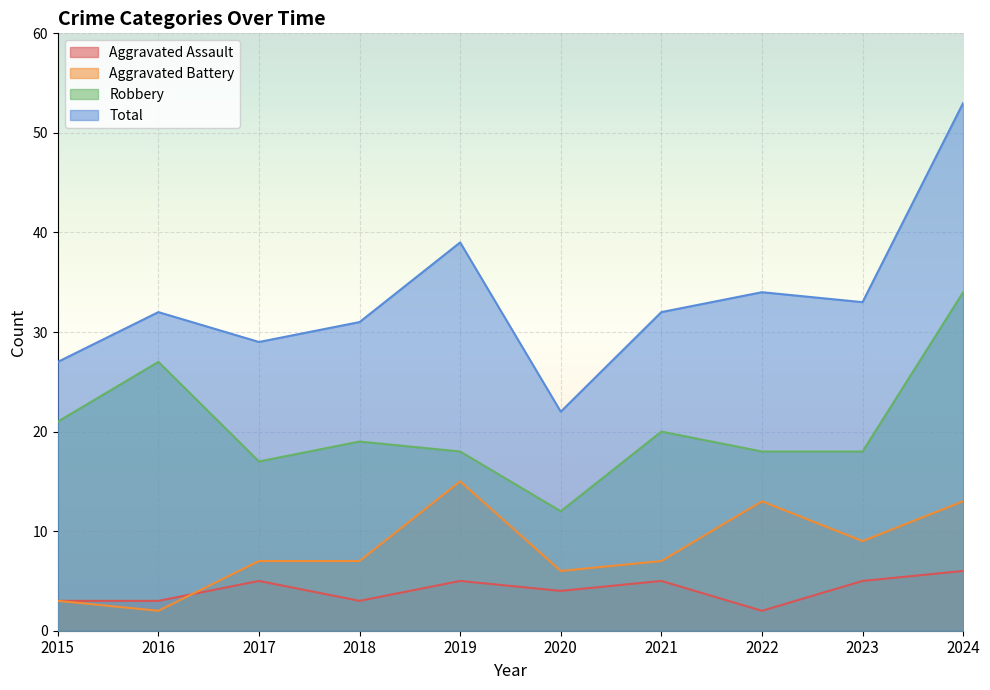

What is the difference between the maximum and second lowest values in the Aggravated Assault series?

3